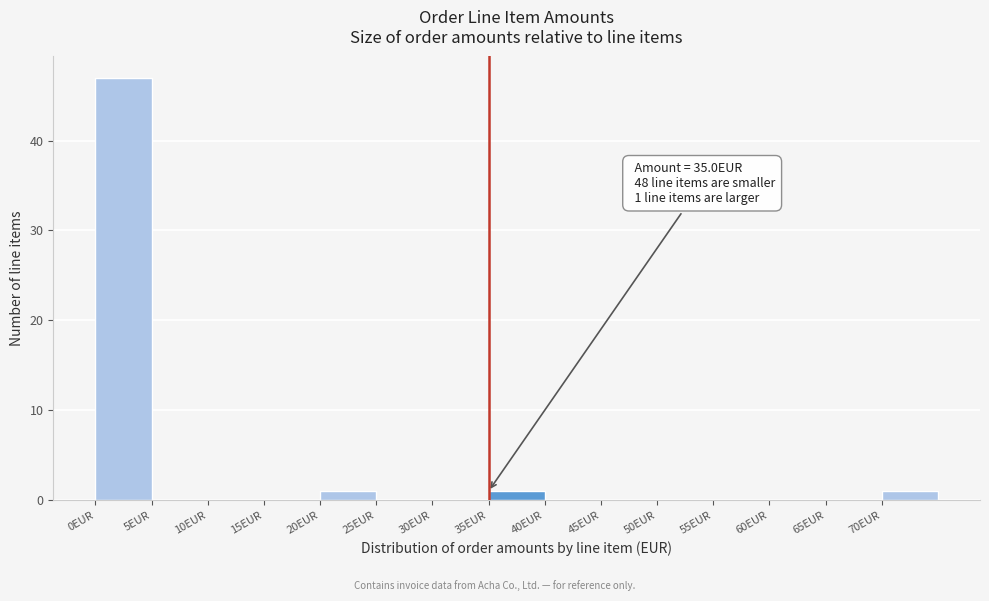

Which range on the x-axis has the tallest bar?

0 to 5